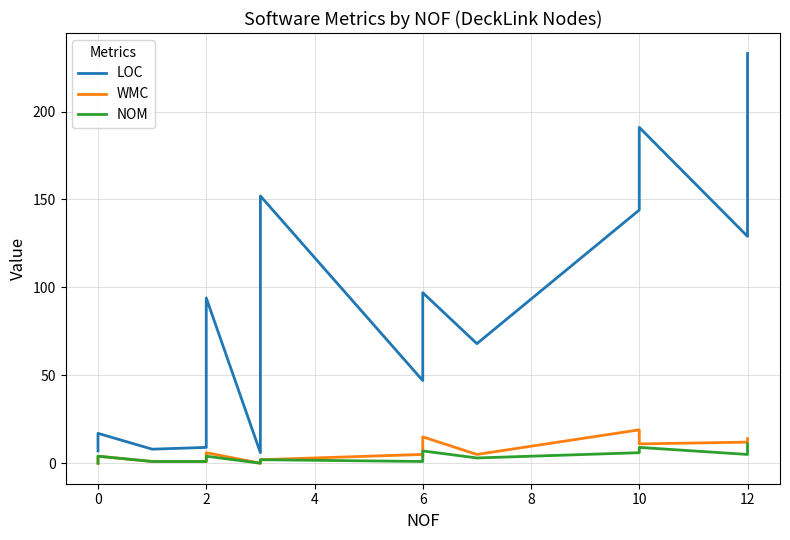

Is the value of NOM at 12 greater than the value of LOC at 12?

No